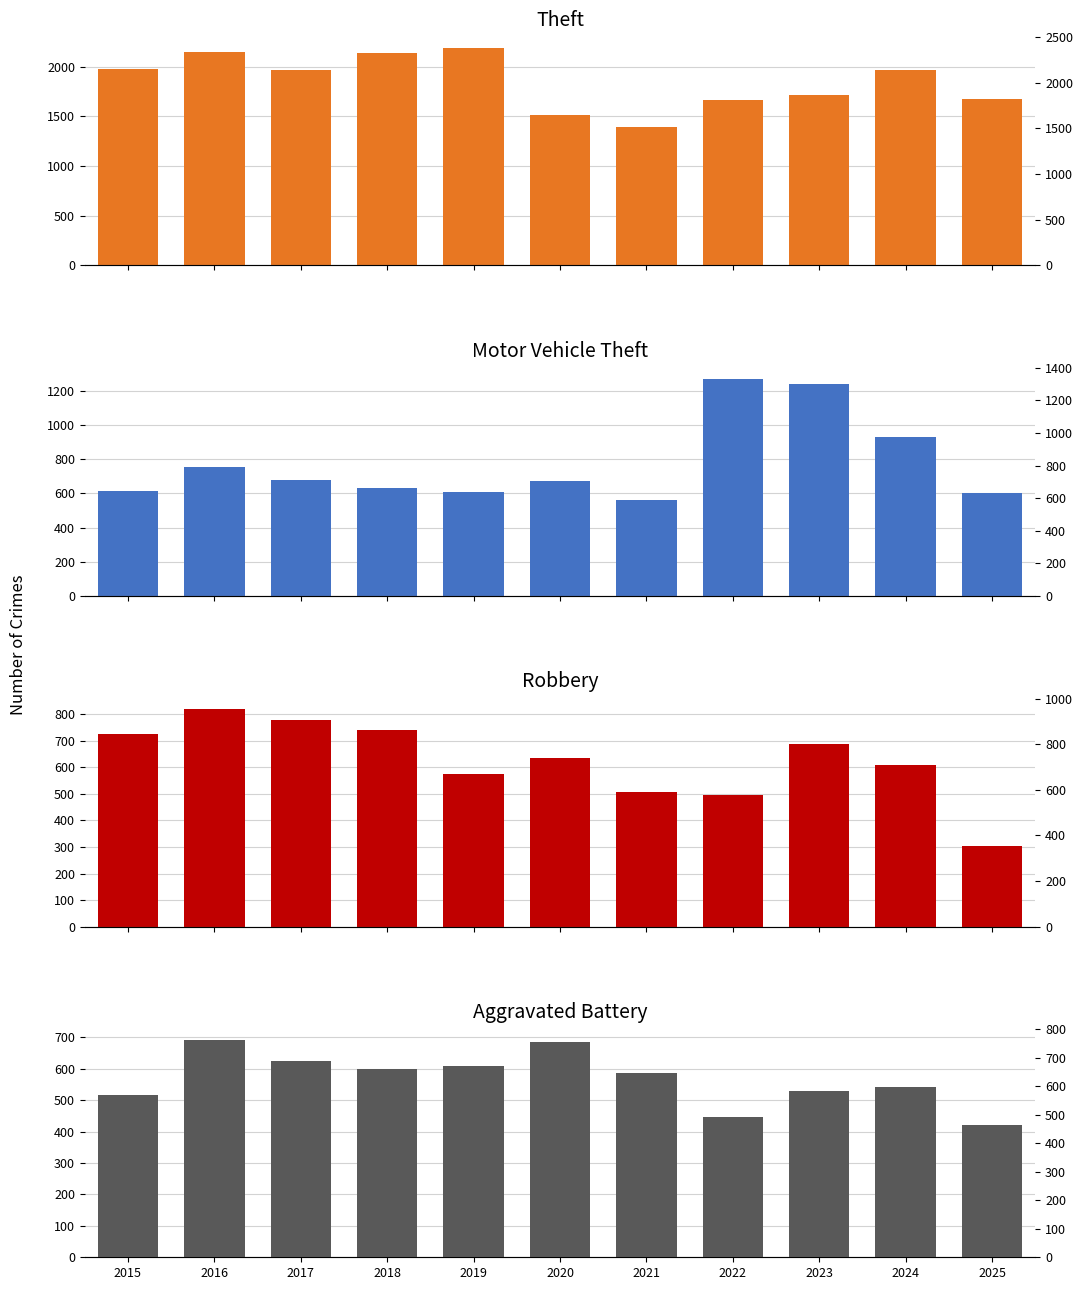

Does the chart contain stacked bars?

No